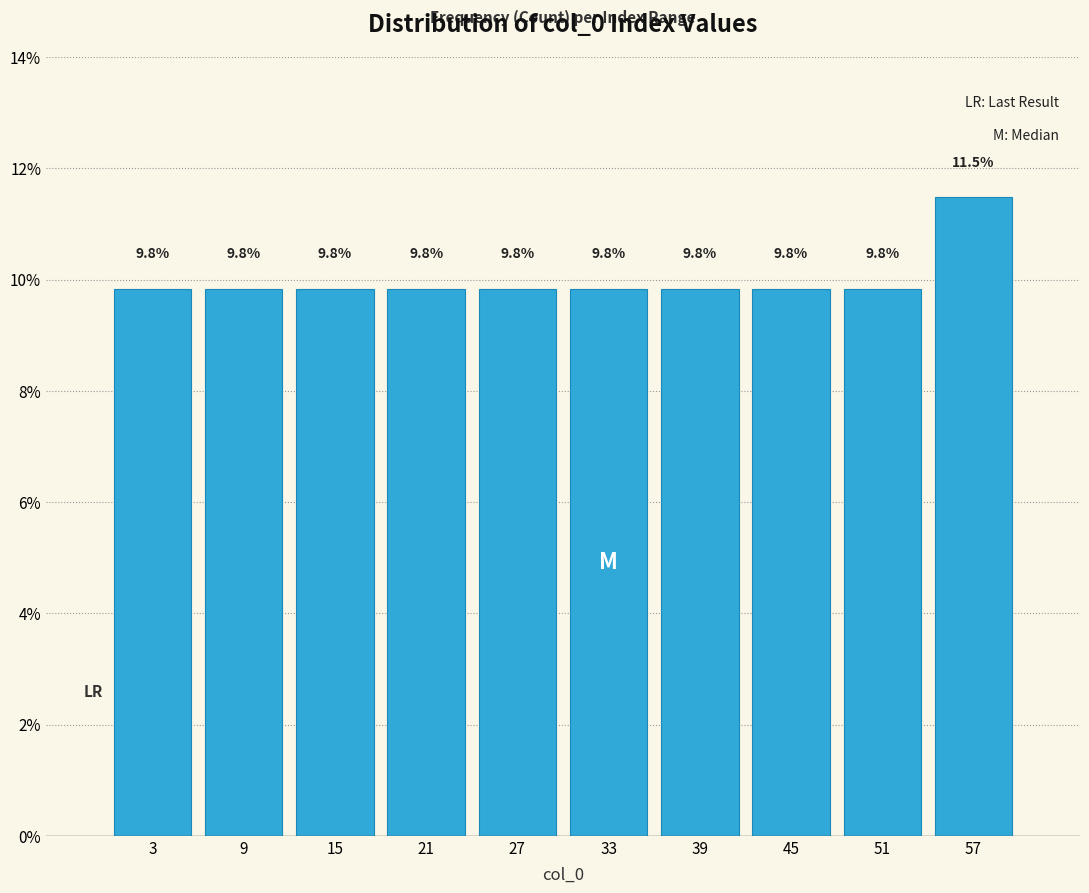

Reading left to right, list every bar in this chart as the range it spans on the x-axis followed by its height.

0 to 6: 9.8
6 to 12: 9.8
12 to 18: 9.8
18 to 24: 9.8
24 to 30: 9.8
30 to 36: 9.8
36 to 42: 9.8
42 to 48: 9.8
48 to 54: 9.8
54 to 60: 11.5